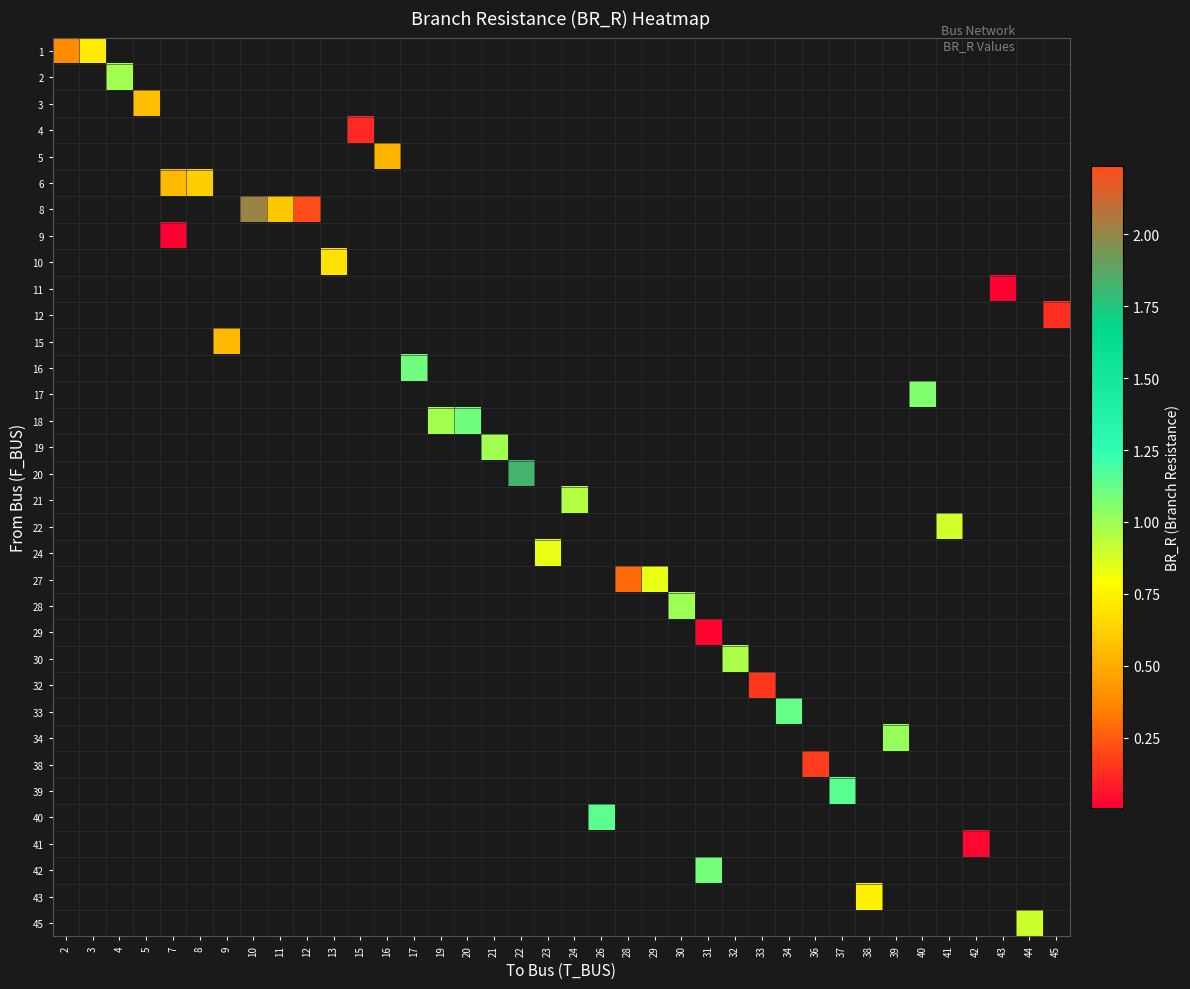

What is the greatest value displayed?

2.2